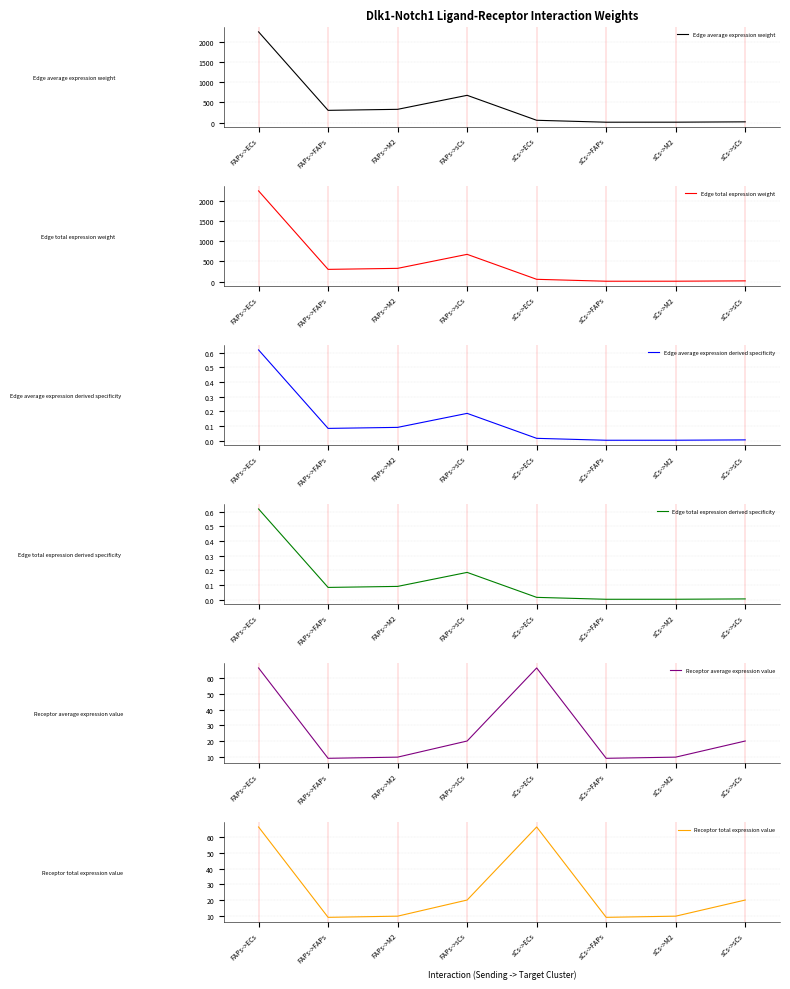

What are all the series names shown in the legend?

Edge average expression weight, Edge total expression weight, Edge average expression derived specificity, Edge total expression derived specificity, Receptor average expression value, Receptor total expression value